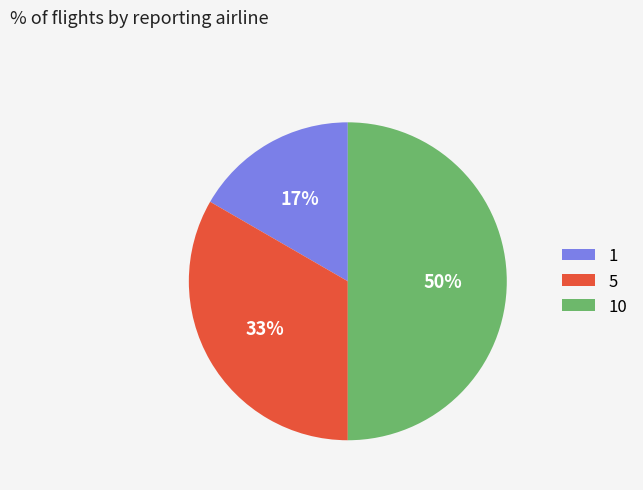

To the nearest percent, what is the combined percentage of 1 and 10?

67%